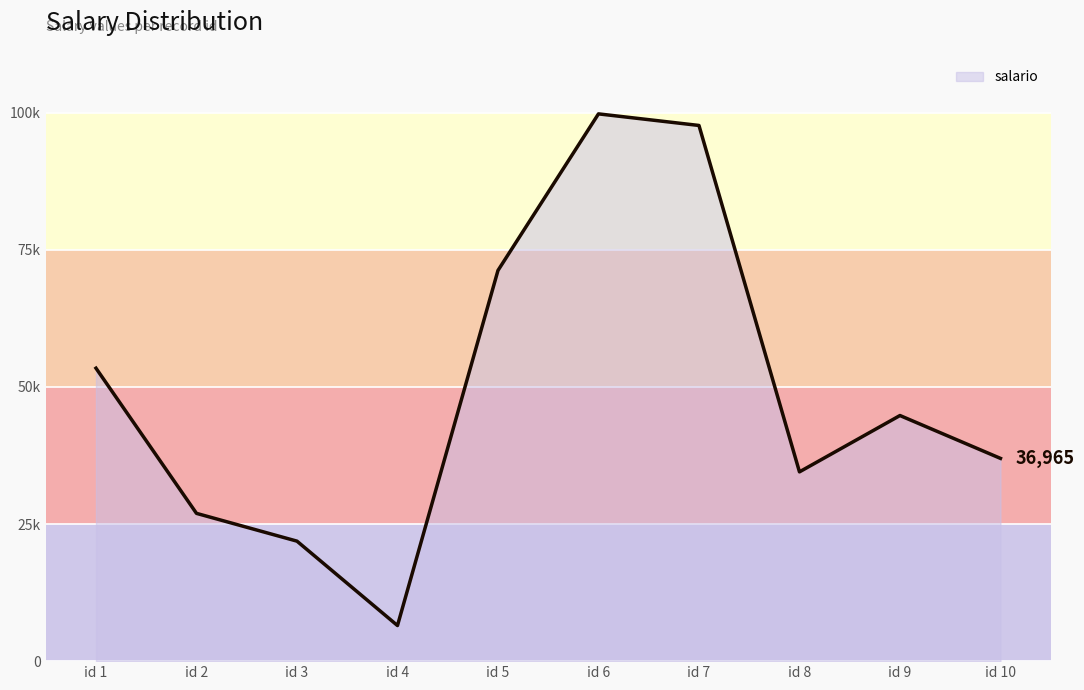

What is the difference between the second highest and minimum values?

91172